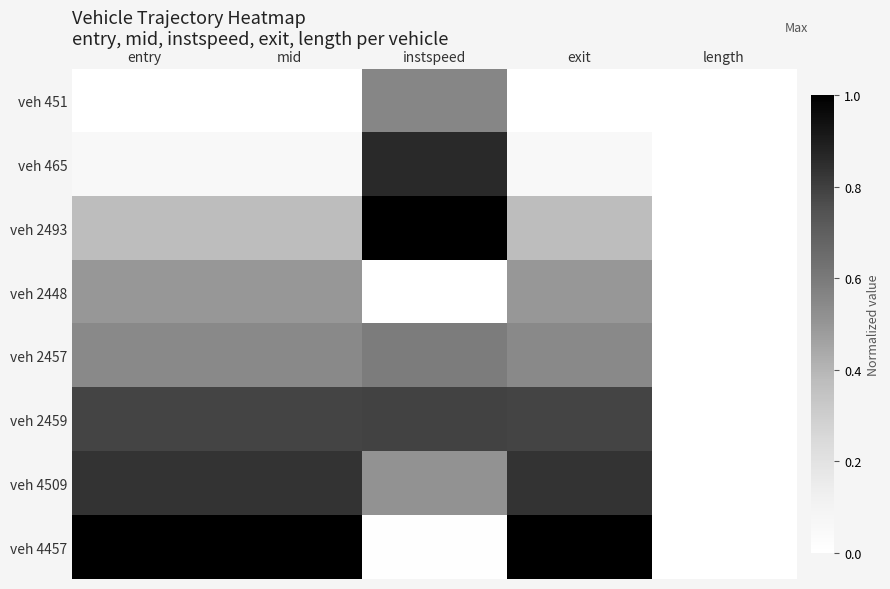

Rank the series at mid from highest to lowest value.

veh 4457, veh 4509, veh 2459, veh 2457, veh 2448, veh 2493, veh 465, veh 451